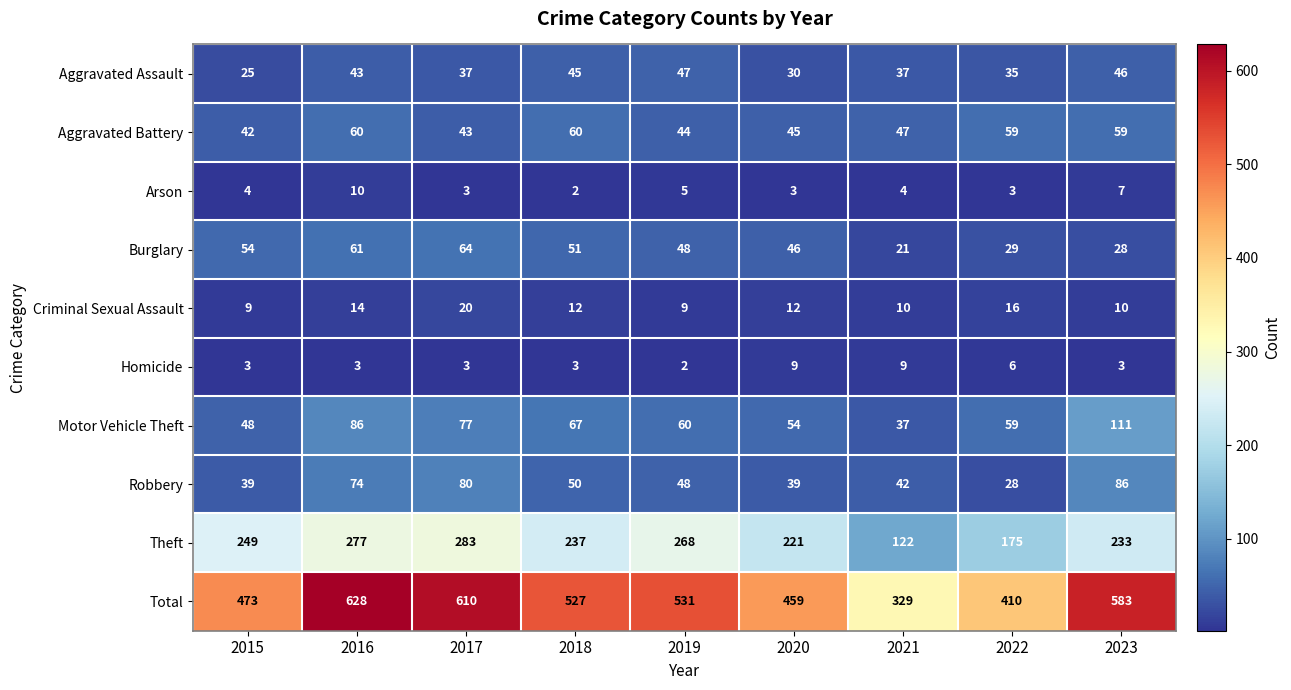

Which series has the largest range (max minus min)?

Total